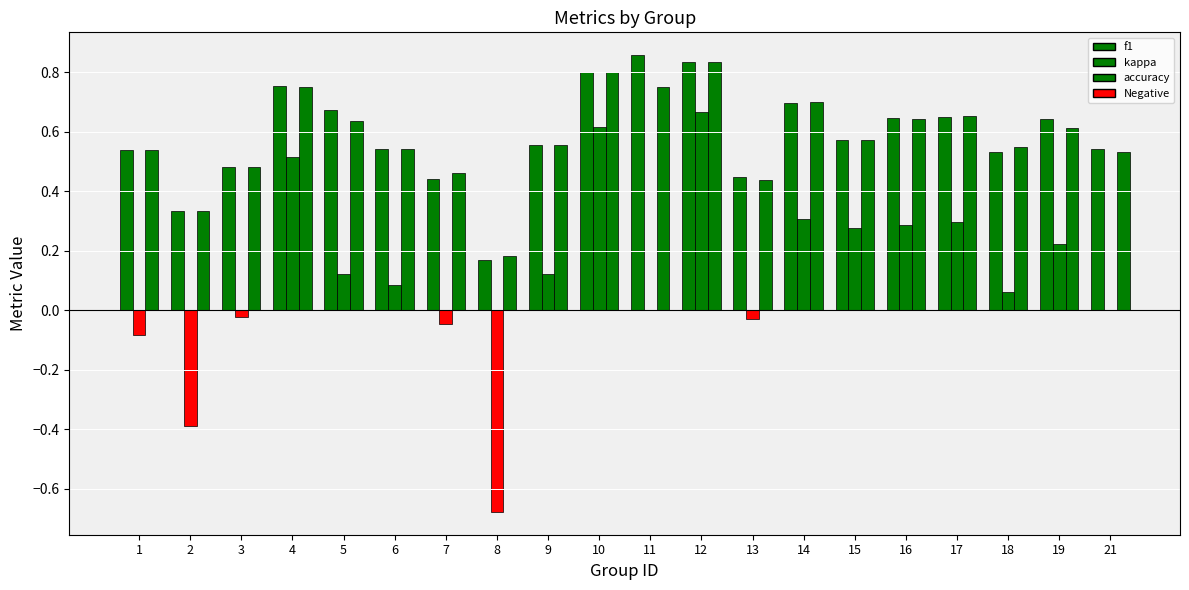

True or false: f1 has a value of 1.3 at 12.

False